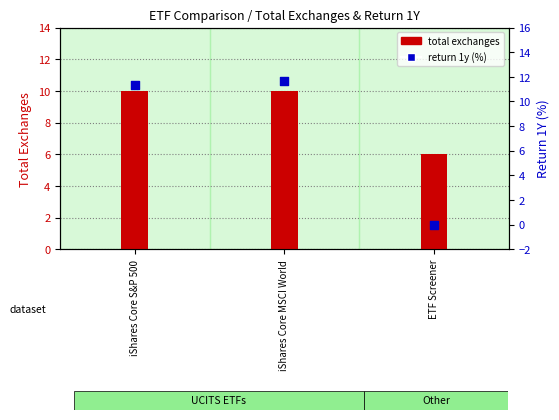

Which series reaches the minimum Y coordinate?

return 1y (%)